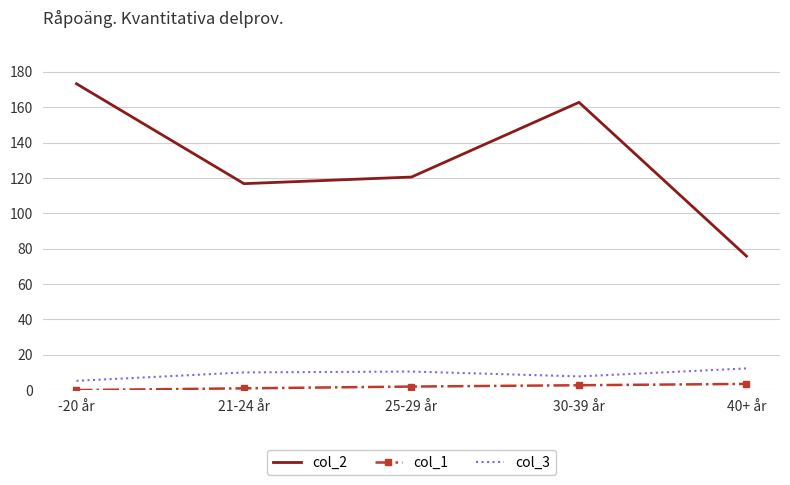

Is the value of col_1 at -20 år greater than the value of col_2 at 30-39 år?

No